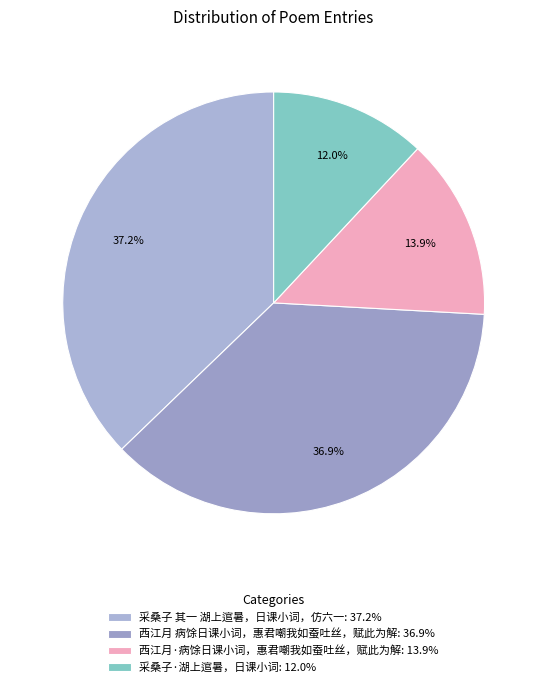

Combined, do 西江月·病馀日课小词，惠君嘲我如蚕吐丝，赋此为解 and 西江月 病馀日课小词，惠君嘲我如蚕吐丝，赋此为解 account for over 50%?

Yes